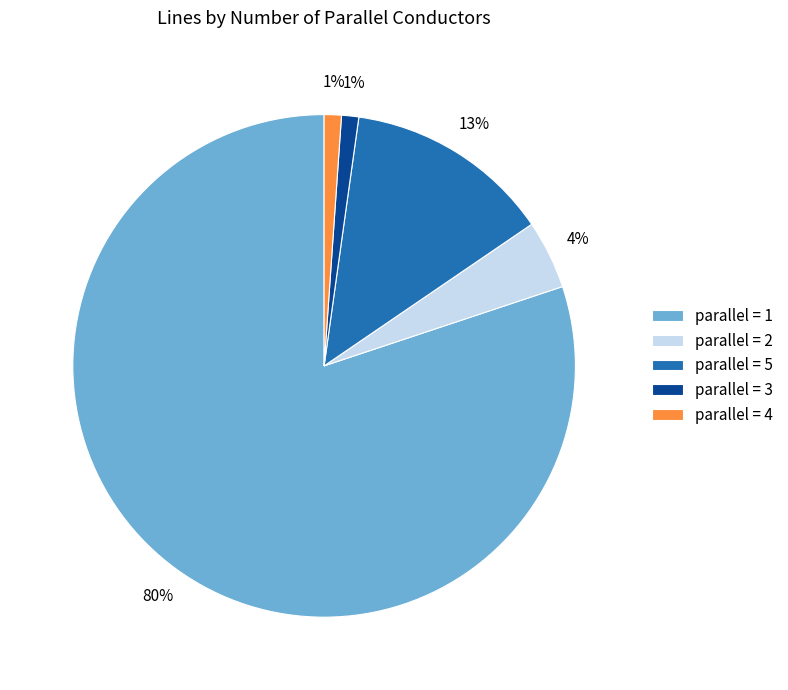

To the nearest percent, what is the average slice percentage?

20%